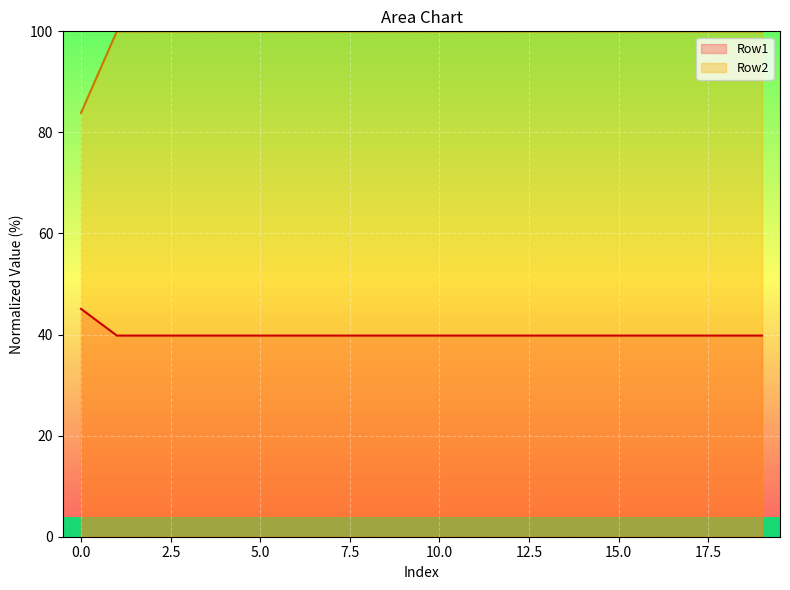

The value of Row2 at 10.0 is 147.9. True or false?

False